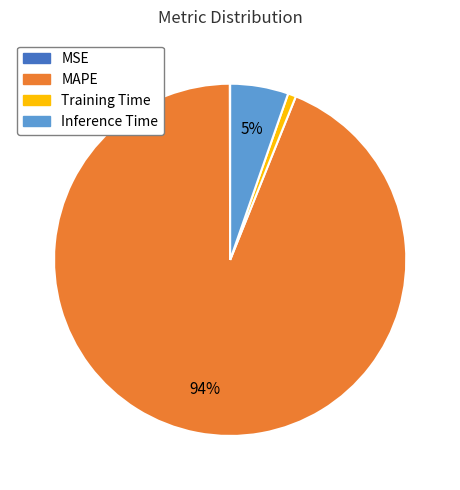

True or false: Inference Time accounts for 5% of the total.

True